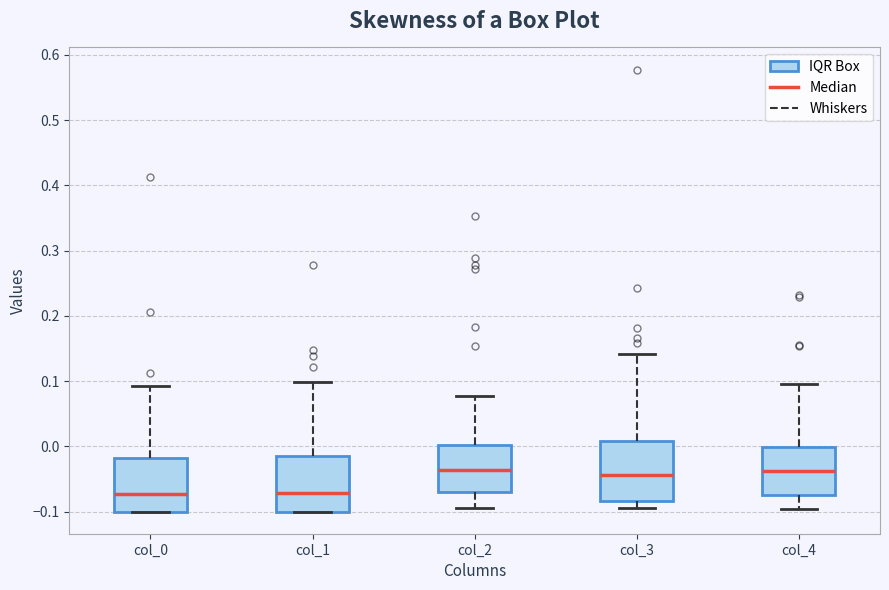

Reading left to right, read every box against the y-axis: the position of its median line, the range the box covers, and the ends of its whiskers. The values are not printed on the chart, so give them approximately, as read against the axis.

col_0: median -0.07, box -0.10 to -0.02, whiskers -0.10 to 0.09
col_1: median -0.07, box -0.10 to -0.01, whiskers -0.10 to 0.10
col_2: median -0.04, box -0.07 to 0.00, whiskers -0.10 to 0.08
col_3: median -0.04, box -0.08 to 0.01, whiskers -0.09 to 0.14
col_4: median -0.04, box -0.07 to 0.00, whiskers -0.10 to 0.10